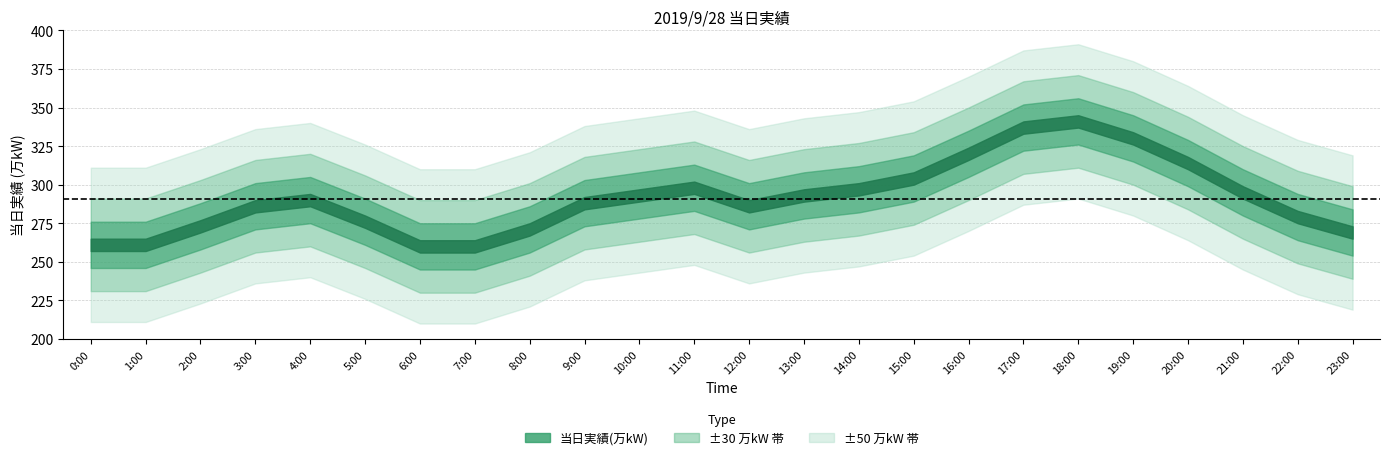

The value at 3:00 is 158. True or false?

False